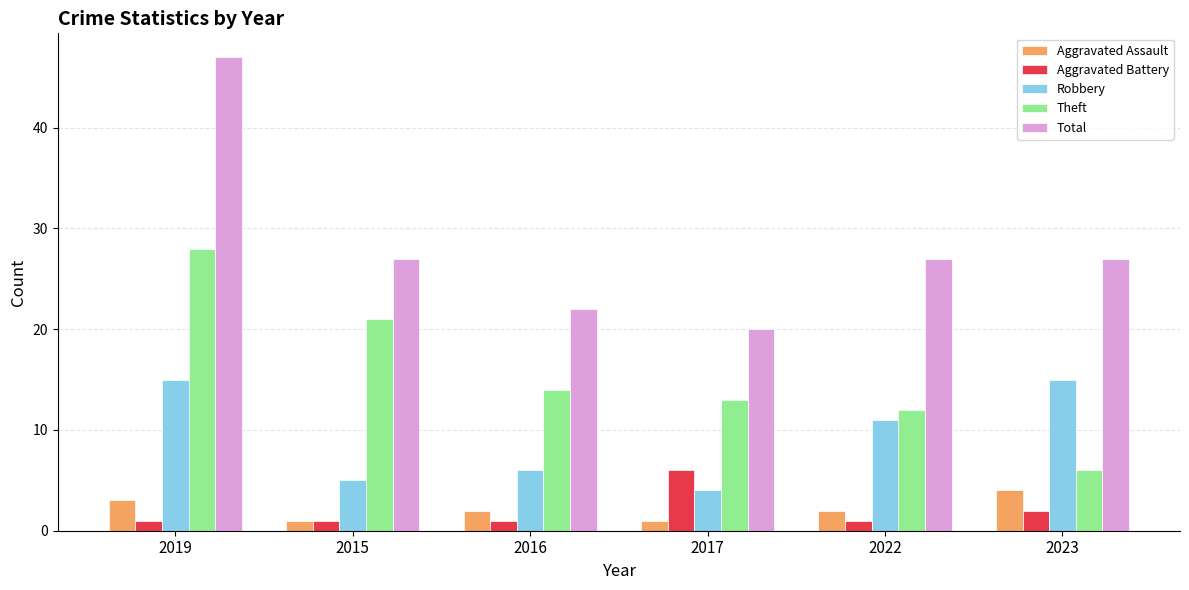

True or false: Aggravated Assault has a value of 2 at 2016.

True